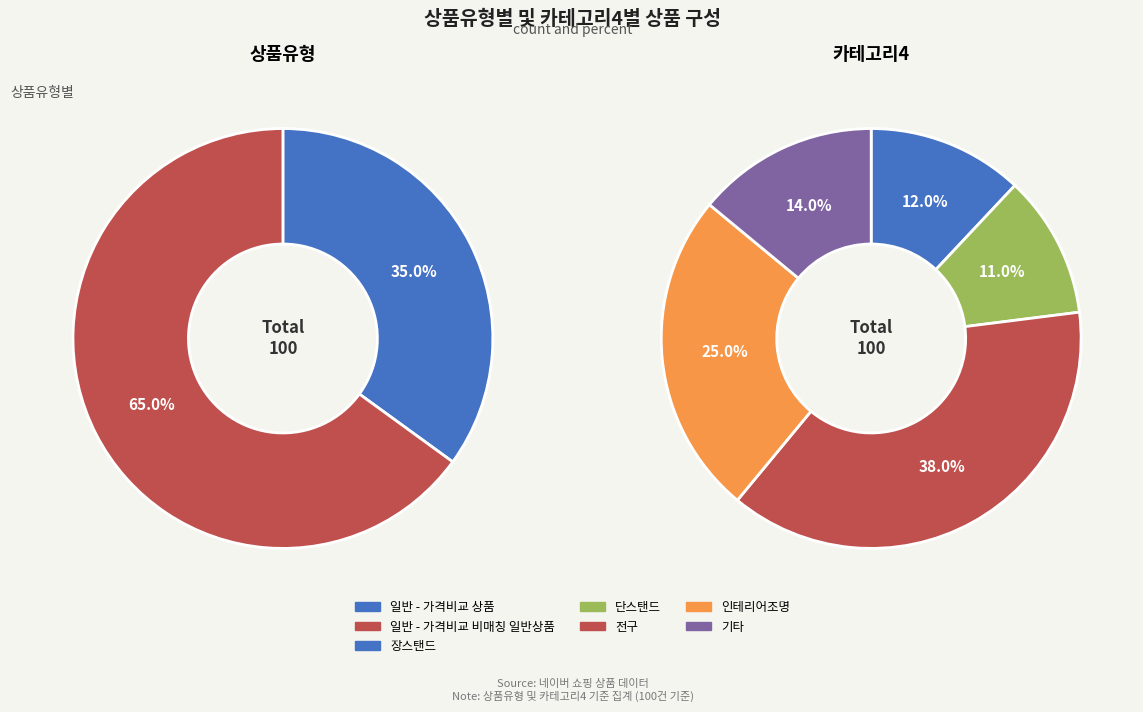

What percentage is the 일반 - 가격비교 상품 slice, to the nearest percent?

35%